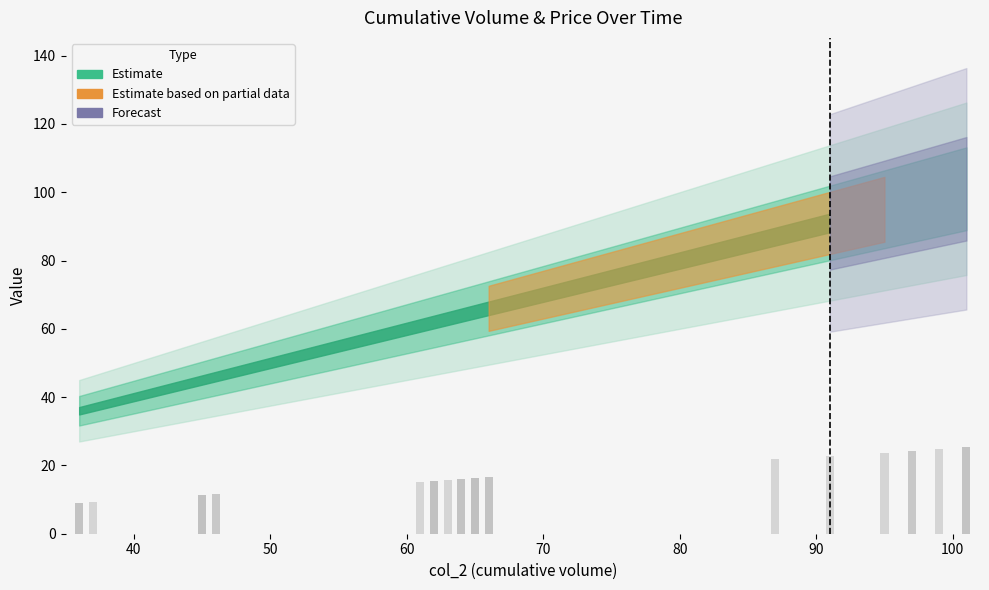

What value does the data have at 46?

11.5